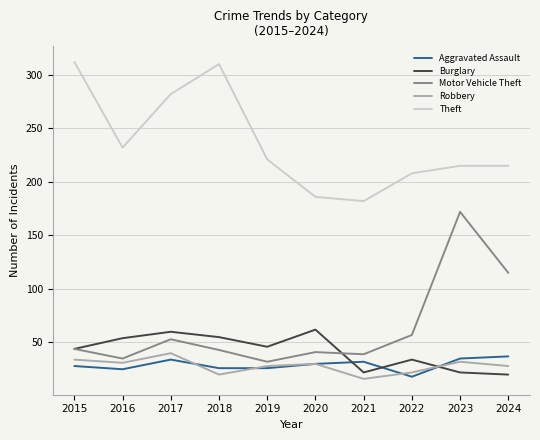

What is the smallest value displayed?

16